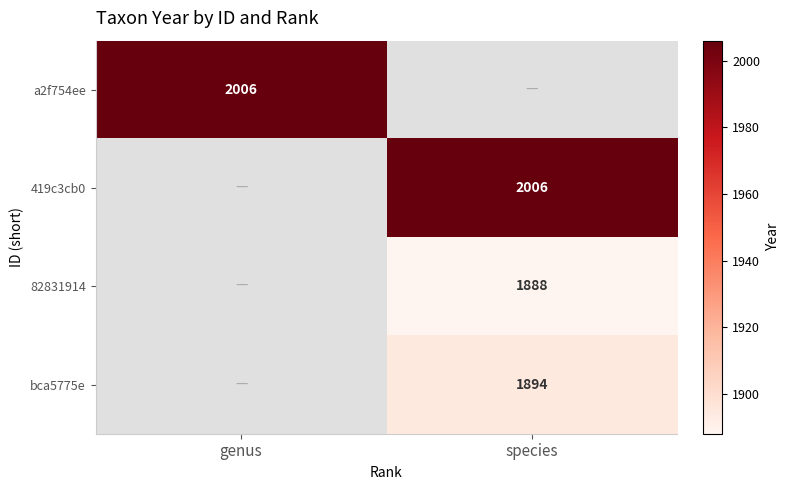

The 419c3cb0 series shows 3125 at species. True or false?

False